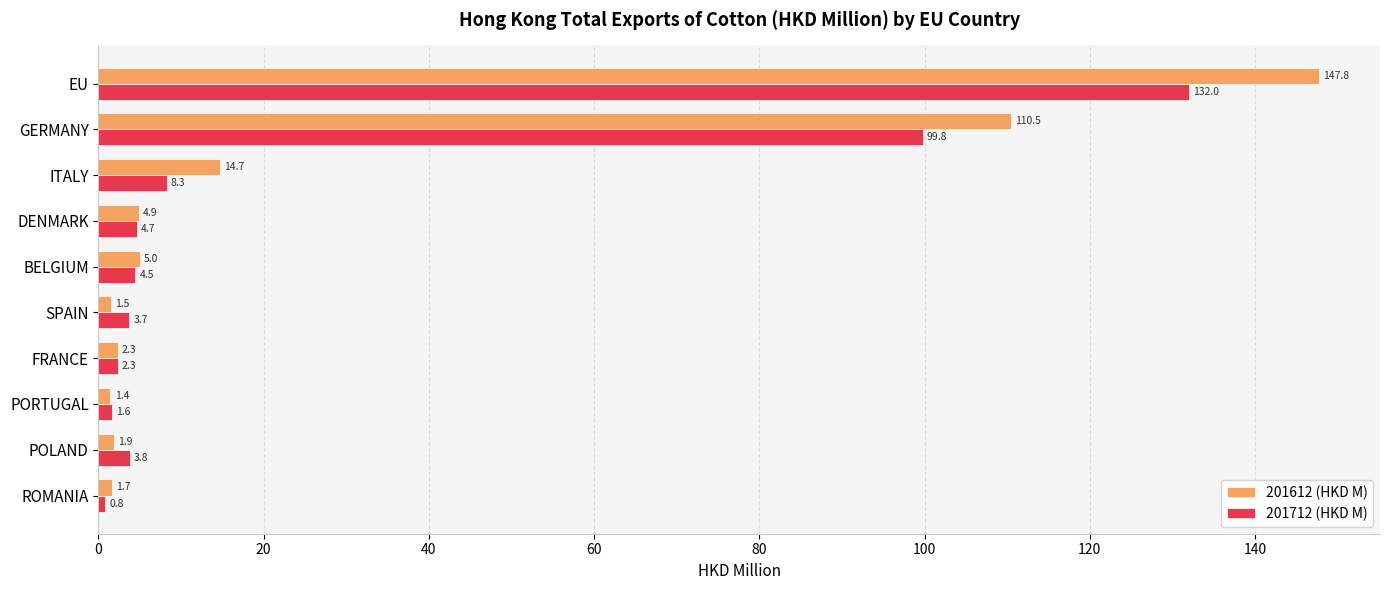

Rank the series by their average value, from lowest to highest.

201712 (HKD M), 201612 (HKD M)